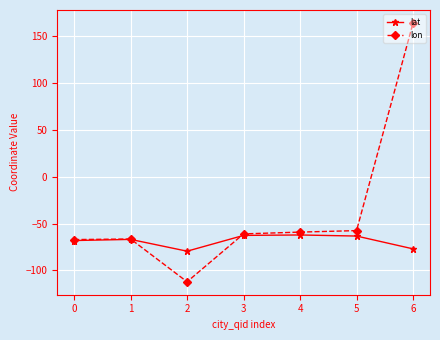

How many distinct data groups are displayed?

2